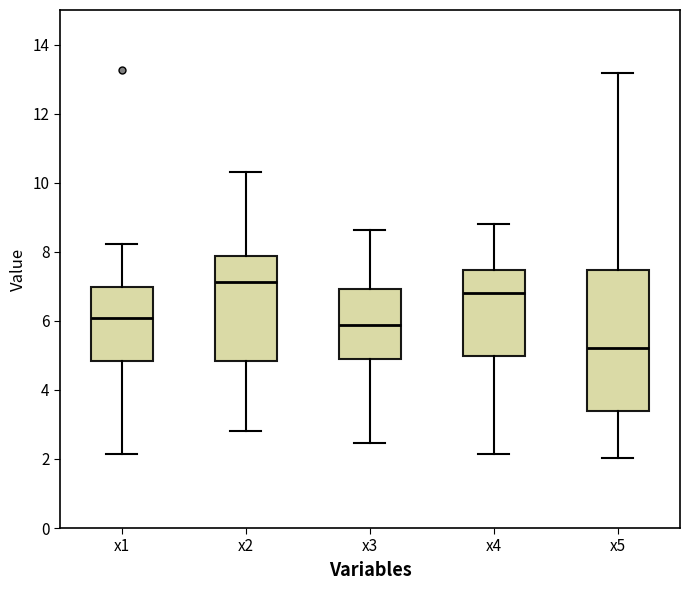

Reading left to right, transcribe this box plot: for each box, give where its median line is, the range the box spans, and where its two whiskers end, as read against the y-axis. The values are not printed on the chart, so give them approximately, as read against the axis.

x1: median 6.0, box 4.8 to 7.0, whiskers 2.2 to 8.2
x2: median 7.2, box 4.8 to 7.8, whiskers 2.8 to 10.4
x3: median 5.8, box 4.8 to 7.0, whiskers 2.4 to 8.6
x4: median 6.8, box 5.0 to 7.4, whiskers 2.2 to 8.8
x5: median 5.2, box 3.4 to 7.4, whiskers 2.0 to 13.2